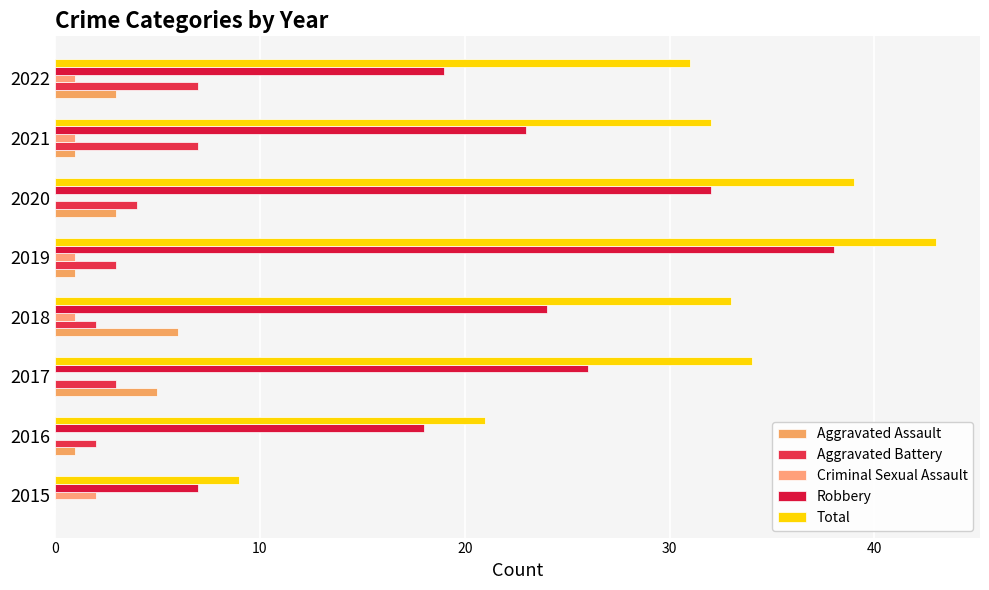

List the series in order of their peak value, lowest first.

Criminal Sexual Assault, Aggravated Assault, Aggravated Battery, Robbery, Total